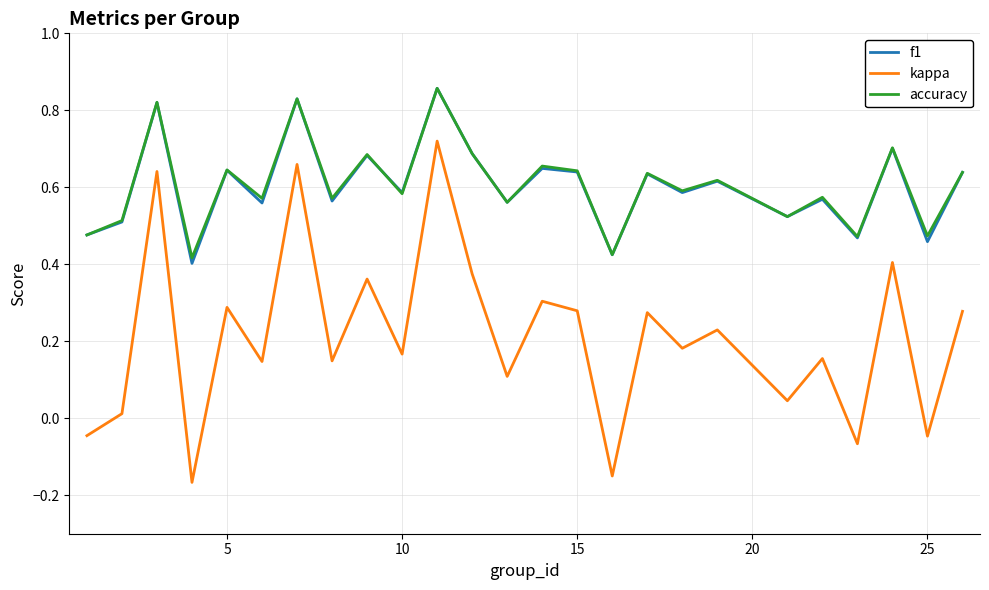

What are all the series names shown in the legend?

f1, kappa, accuracy